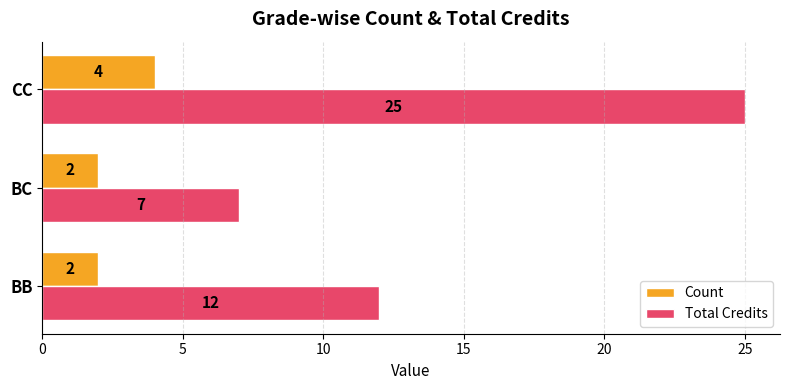

Count the Total Credits values in the range 7 to 25.

3